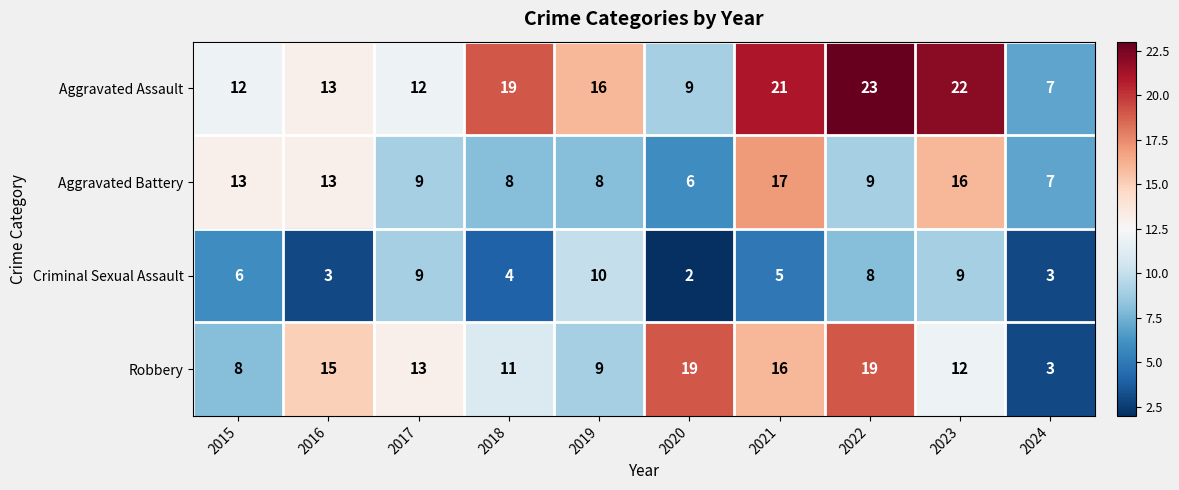

What is the approximate value of Criminal Sexual Assault at 2024?

3